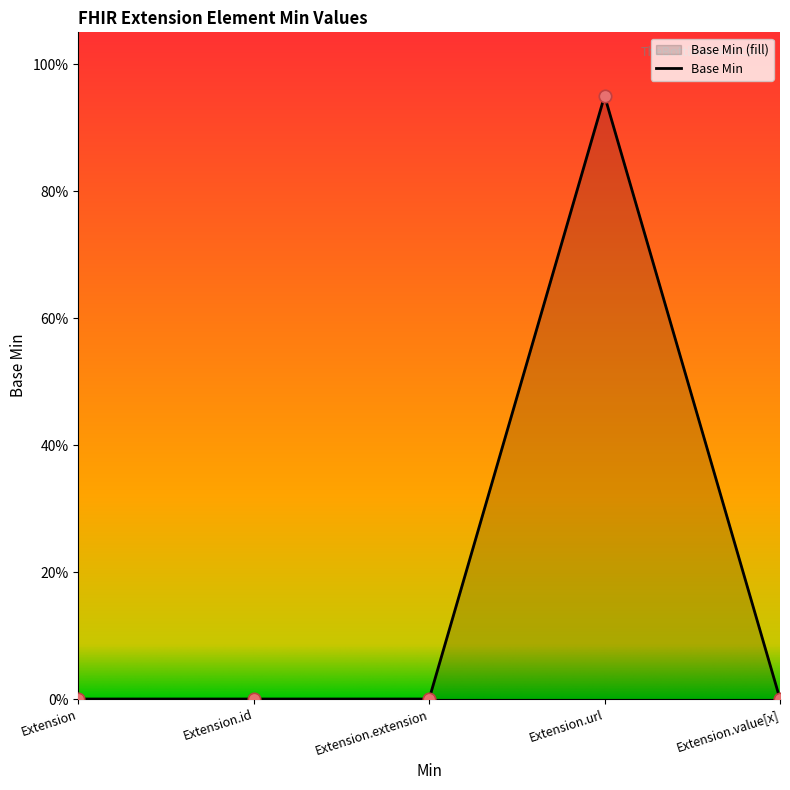

Between Extension.id and Extension.value[x], which is larger?

Extension.id